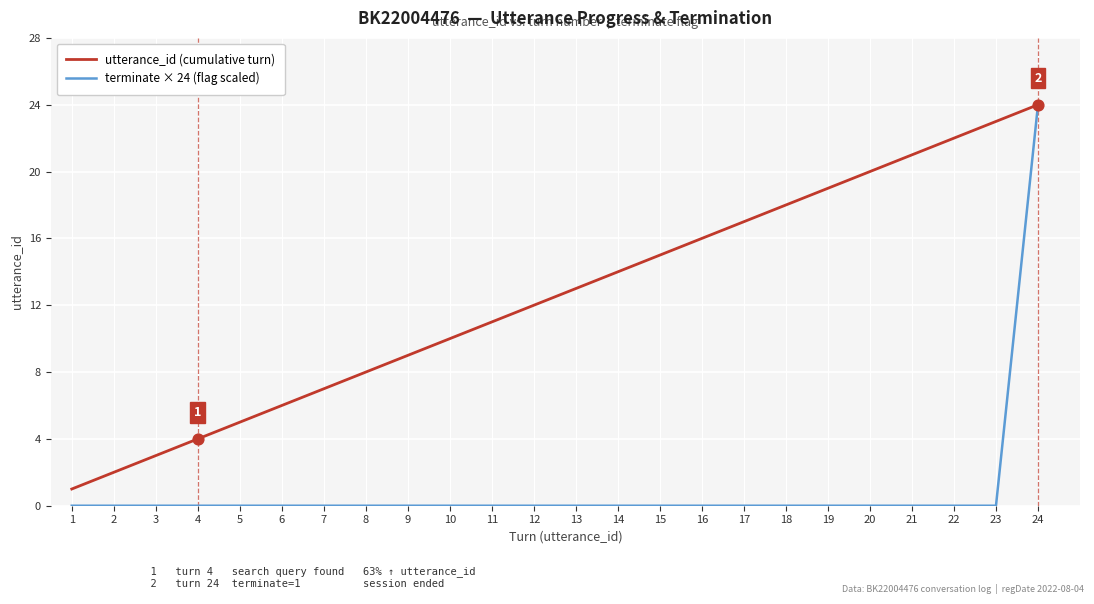

Which series has the widest spread of values?

terminate × 24 (flag scaled)